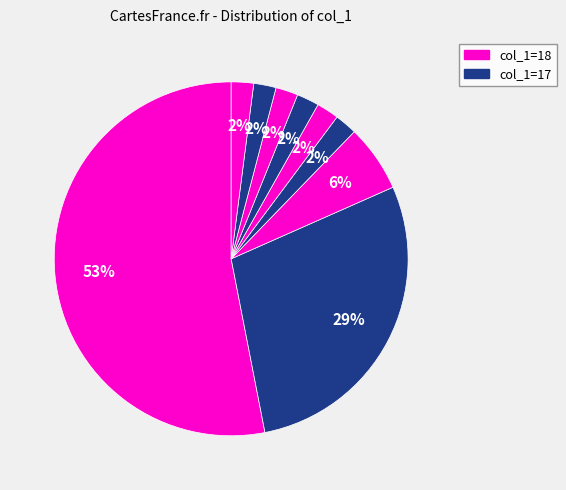

How many segments does this pie chart have?

9